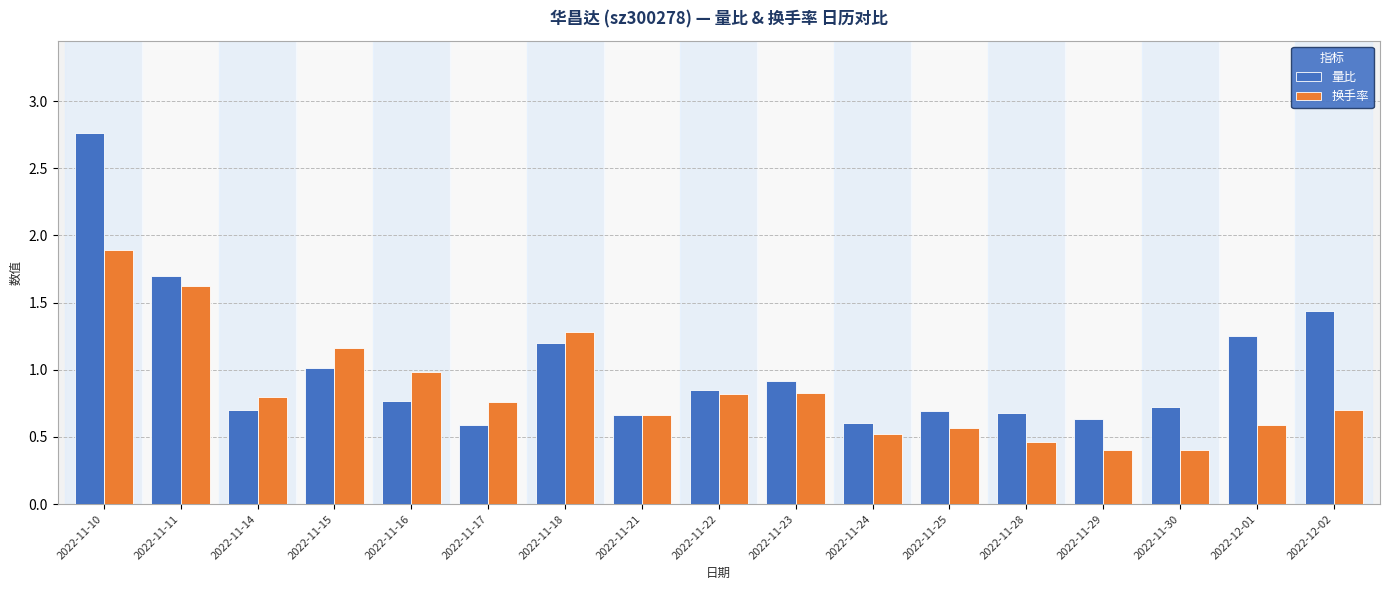

Are the bars horizontal?

No